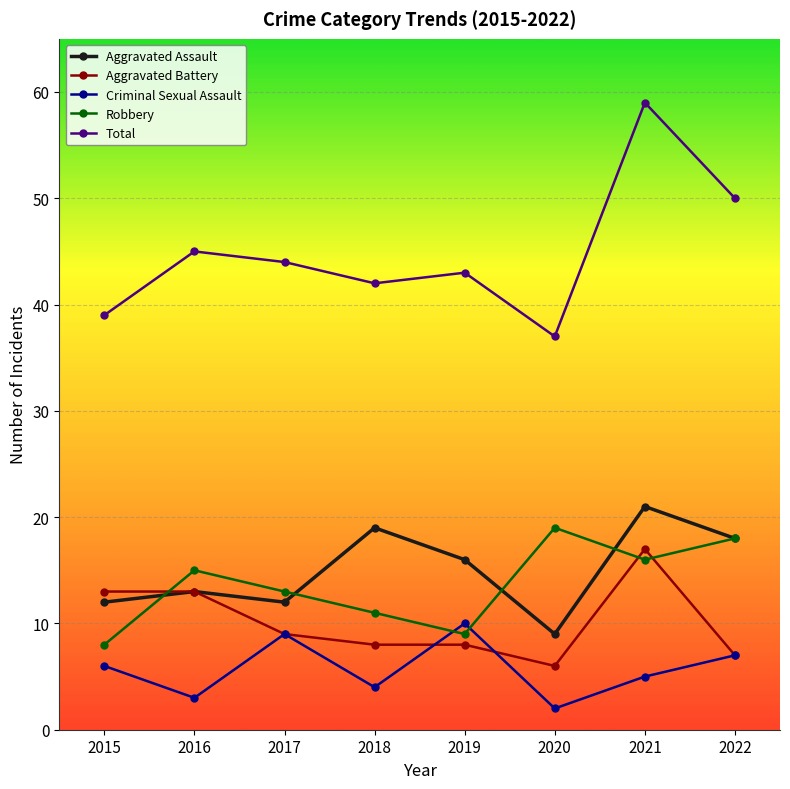

How many lines are shown in the chart?

5